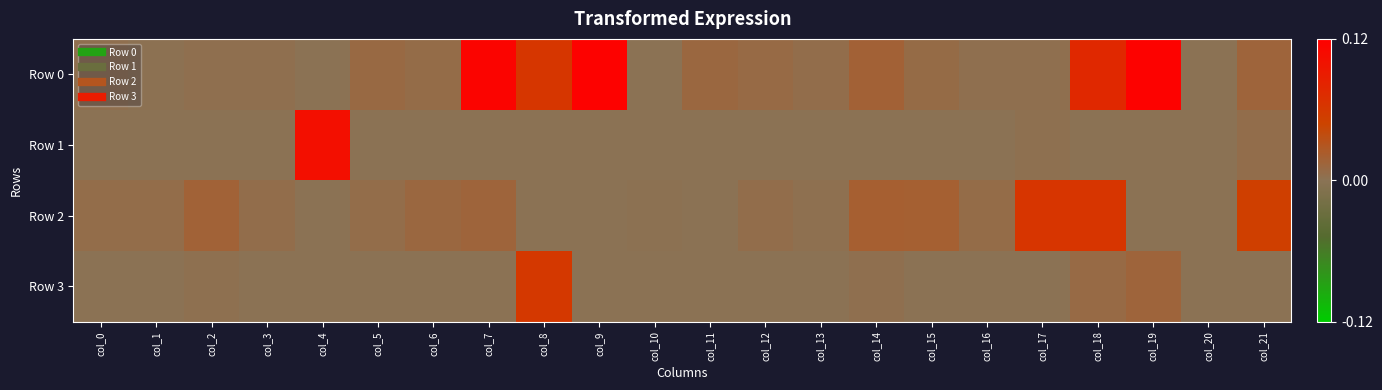

Reading right to left, list all the values displayed in this chart.

Row 0: col_21=0.0	col_20=0.0	col_19=0.1	col_18=0.1	col_17=0.0	col_16=0.0	col_15=0.0	col_14=0.0	col_13=0.0	col_12=0.0	col_11=0.0	col_10=0.0	col_9=0.1	col_8=0.1	col_7=0.1	col_6=0.0	col_5=0.0	col_4=0.0	col_3=0.0	col_2=0.0	col_1=0.0	col_0=0.0
Row 1: col_21=0.0	col_20=0.0	col_19=0.0	col_18=-0.0	col_17=0.0	col_16=-0.0	col_15=-0.0	col_14=-0.0	col_13=0.0	col_12=0.0	col_11=0.0	col_10=-0.0	col_9=0.0	col_8=-0.0	col_7=0.0	col_6=-0.0	col_5=-0.0	col_4=0.1	col_3=-0.0	col_2=0.0	col_1=0.0	col_0=-0.0
Row 2: col_21=0.1	col_20=-0.0	col_19=-0.0	col_18=0.1	col_17=0.1	col_16=0.0	col_15=0.0	col_14=0.0	col_13=0.0	col_12=0.0	col_11=0.0	col_10=0.0	col_9=-0.0	col_8=-0.0	col_7=0.0	col_6=0.0	col_5=0.0	col_4=0.0	col_3=0.0	col_2=0.0	col_1=0.0	col_0=0.0
Row 3: col_21=-0.0	col_20=0.0	col_19=0.0	col_18=0.0	col_17=-0.0	col_16=-0.0	col_15=-0.0	col_14=0.0	col_13=0.0	col_12=-0.0	col_11=0.0	col_10=-0.0	col_9=-0.0	col_8=0.1	col_7=0.0	col_6=-0.0	col_5=0.0	col_4=-0.0	col_3=-0.0	col_2=0.0	col_1=-0.0	col_0=-0.0